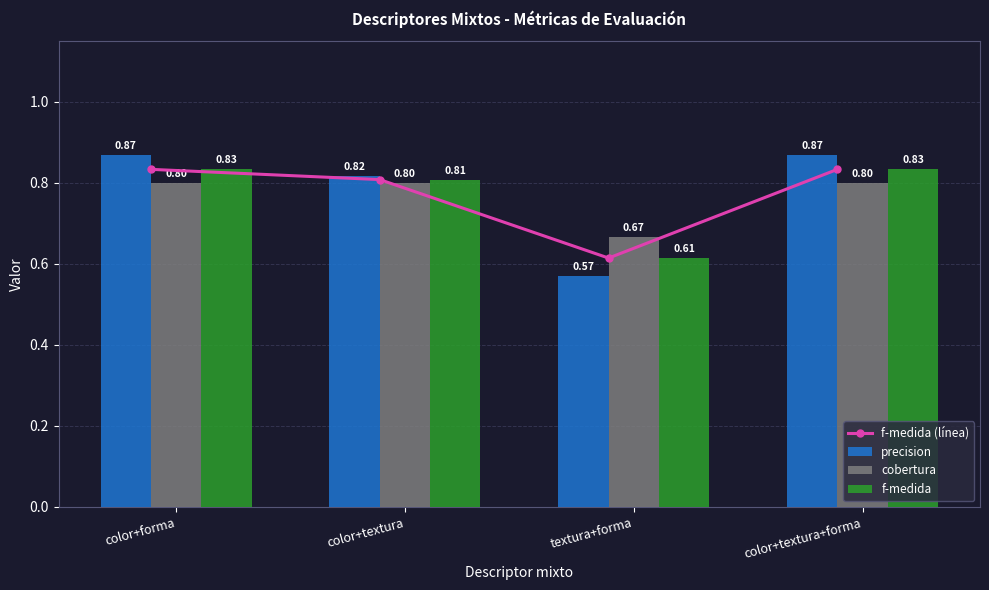

What is the lowest value of the f-medida series?

0.6